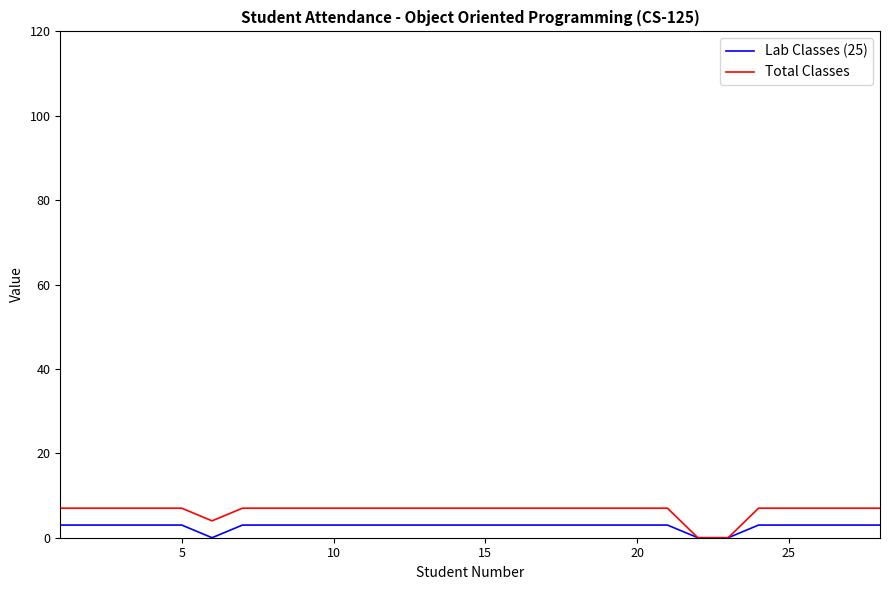

What is the average value of the Lab Classes (25) series?

3